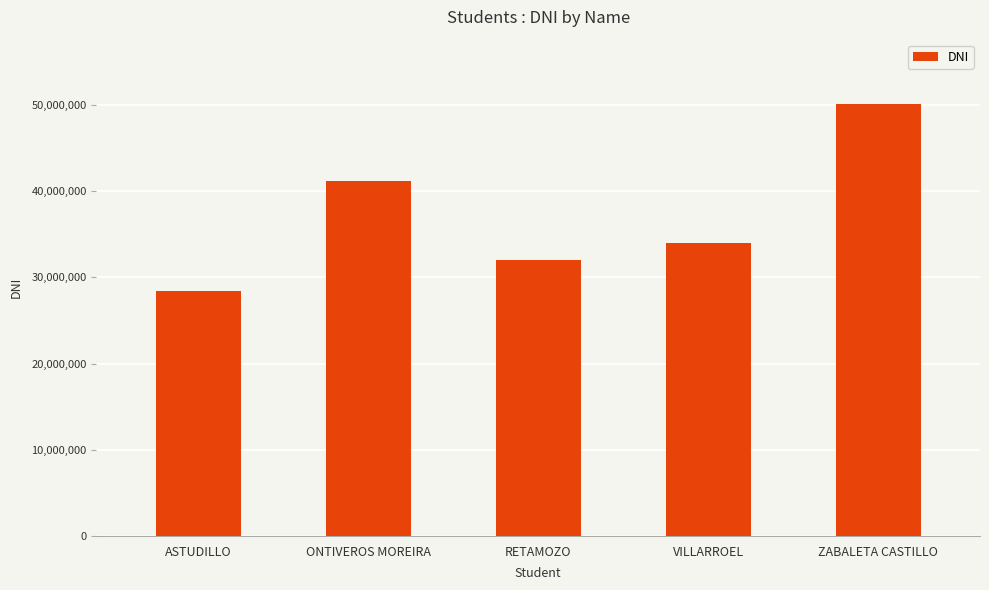

What is the difference between the values at ONTIVEROS MOREIRA and RETAMOZO?

9217477